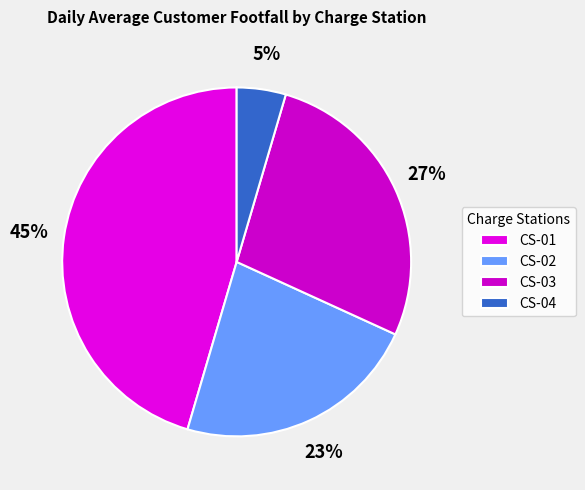

Is there any slice that represents more than half of the pie?

No